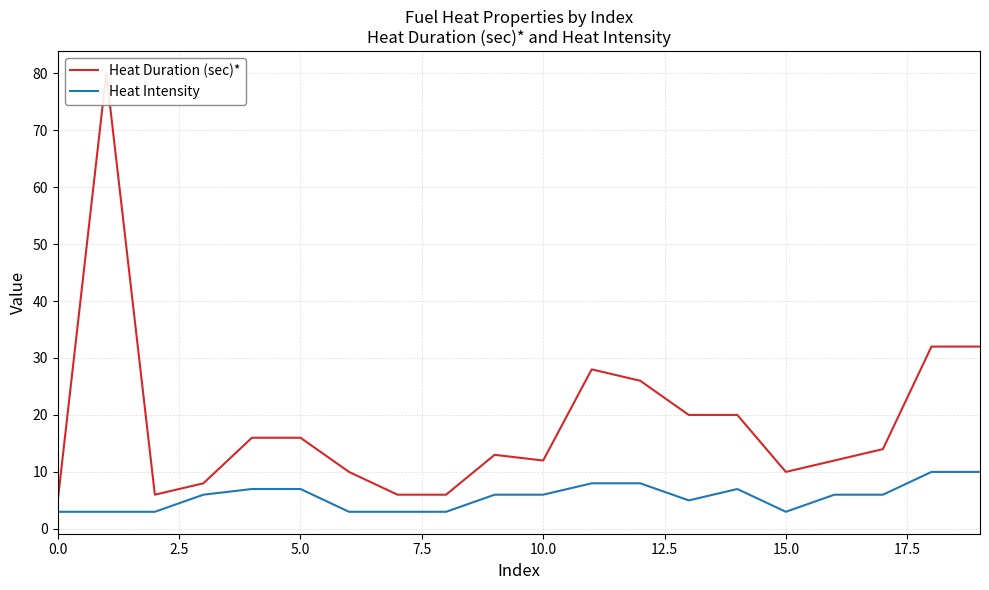

What is the maximum value for Heat Intensity?

10